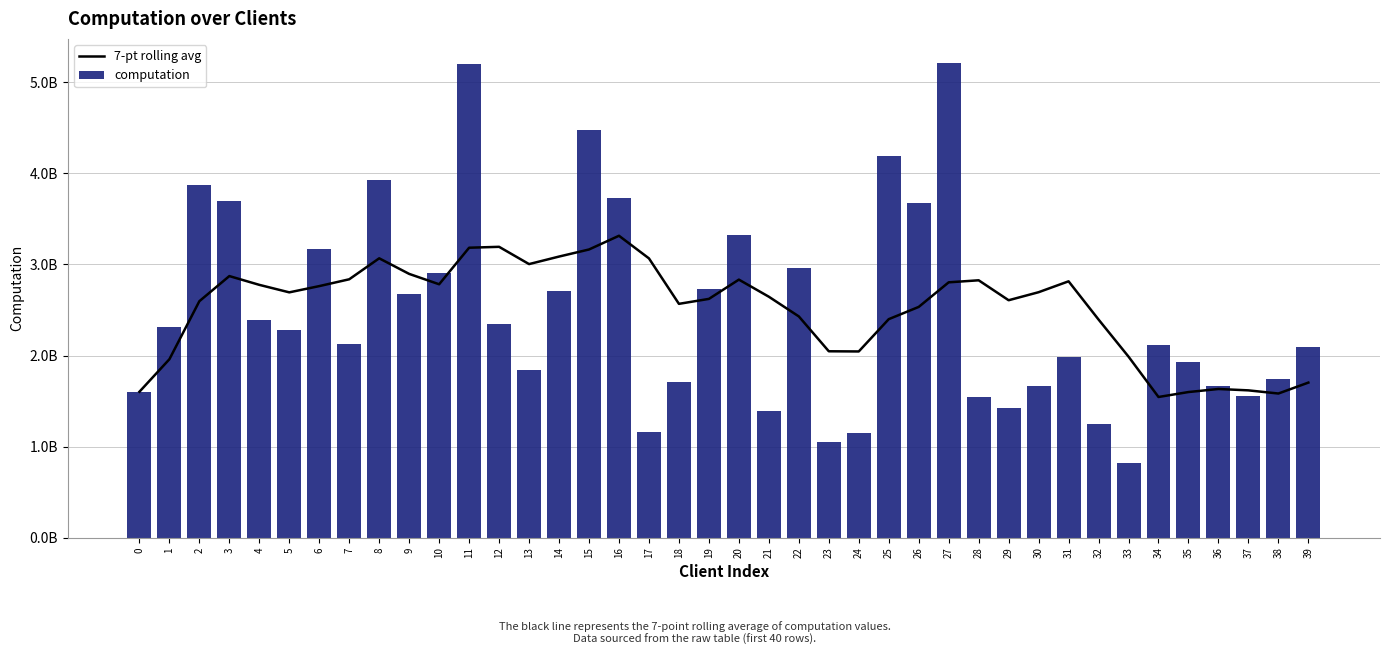

How many groups of bars are there?

40